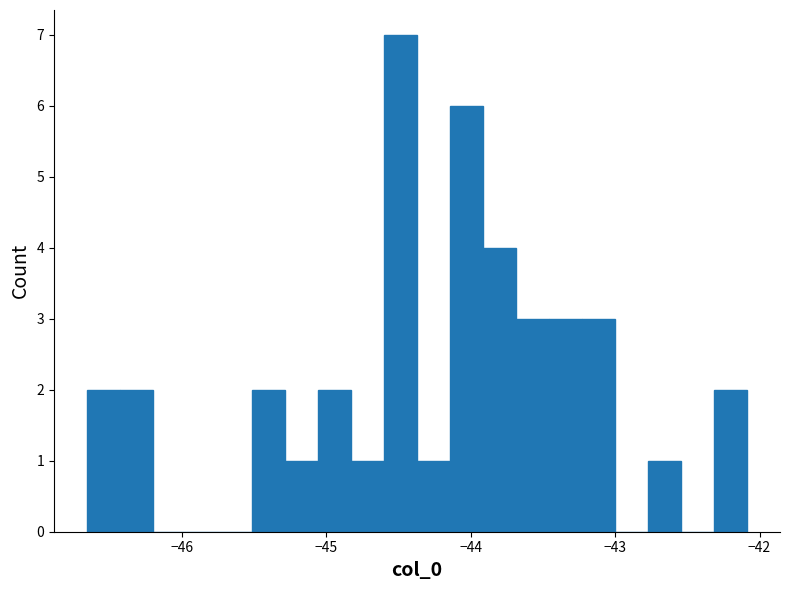

Read against the x-axis, roughly where is the centre of the tallest bar?

-44.5